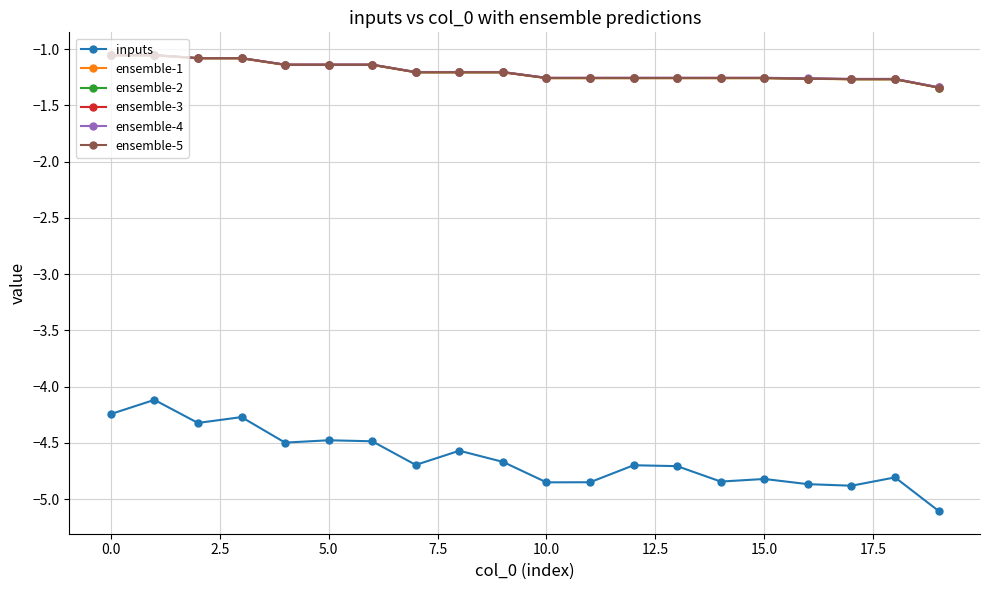

At how many categories does at least one series exceed -4?

20